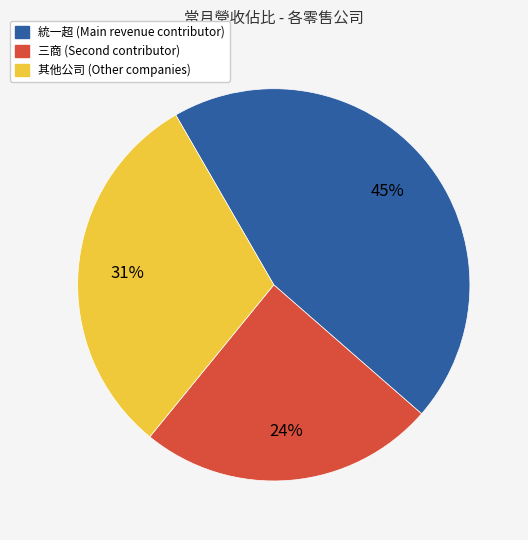

Is there a majority slice in this chart?

No